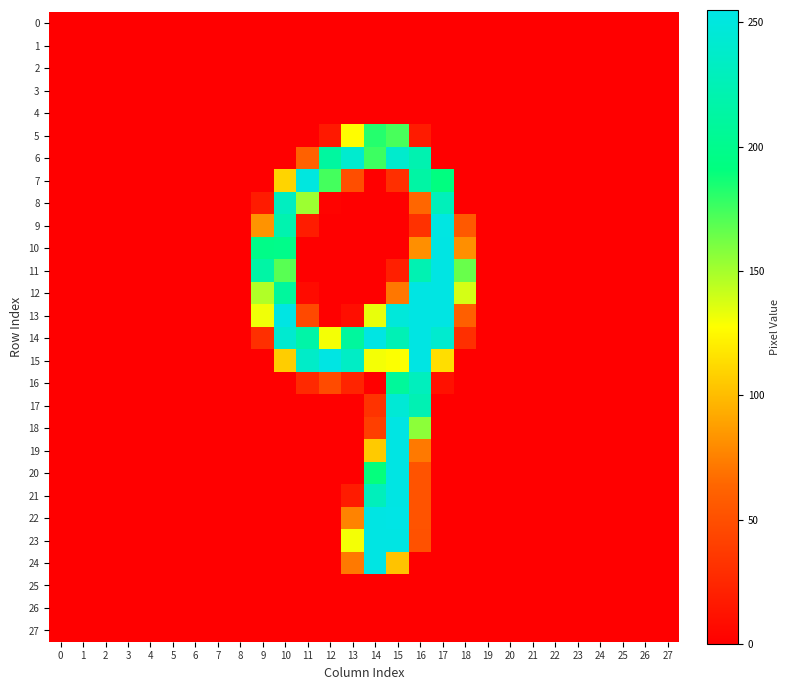

At which category is the sum across all series the highest?

15